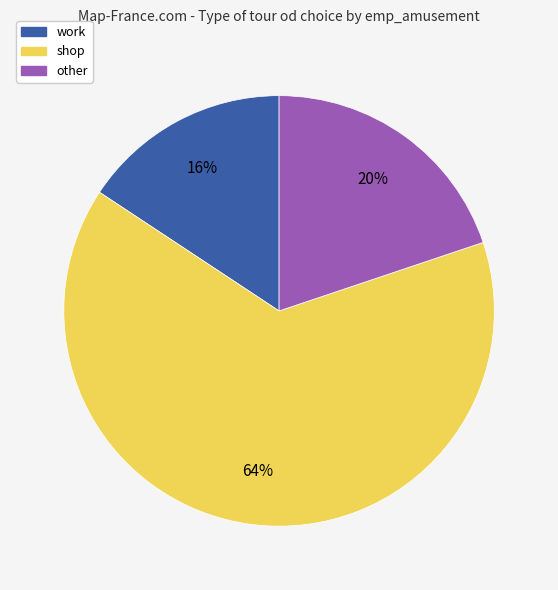

To the nearest percent, what portion does work represent?

16%